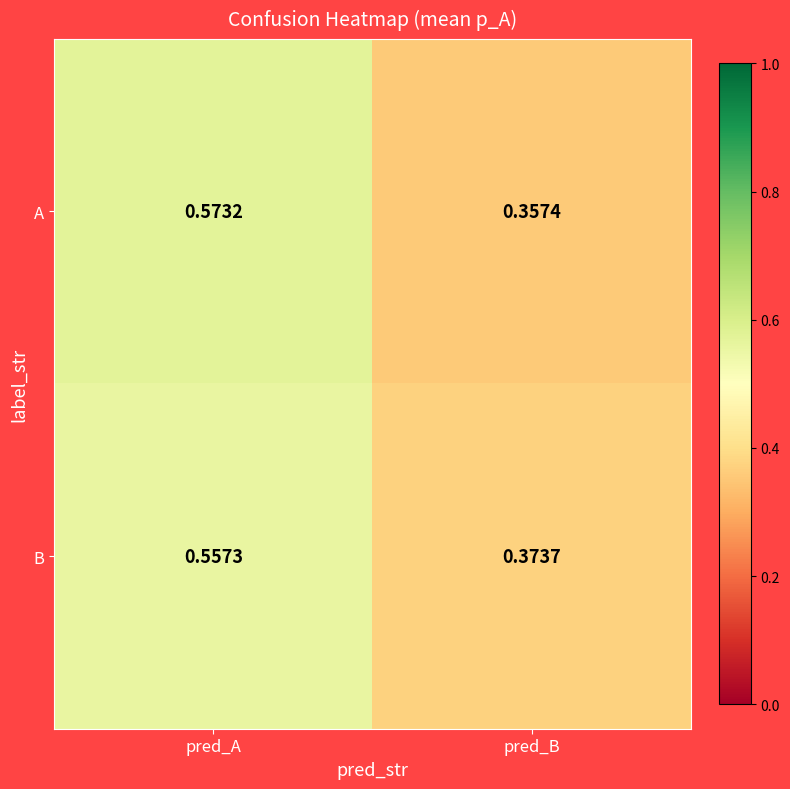

Is the value of B at pred_A greater than the value of A at pred_A?

No